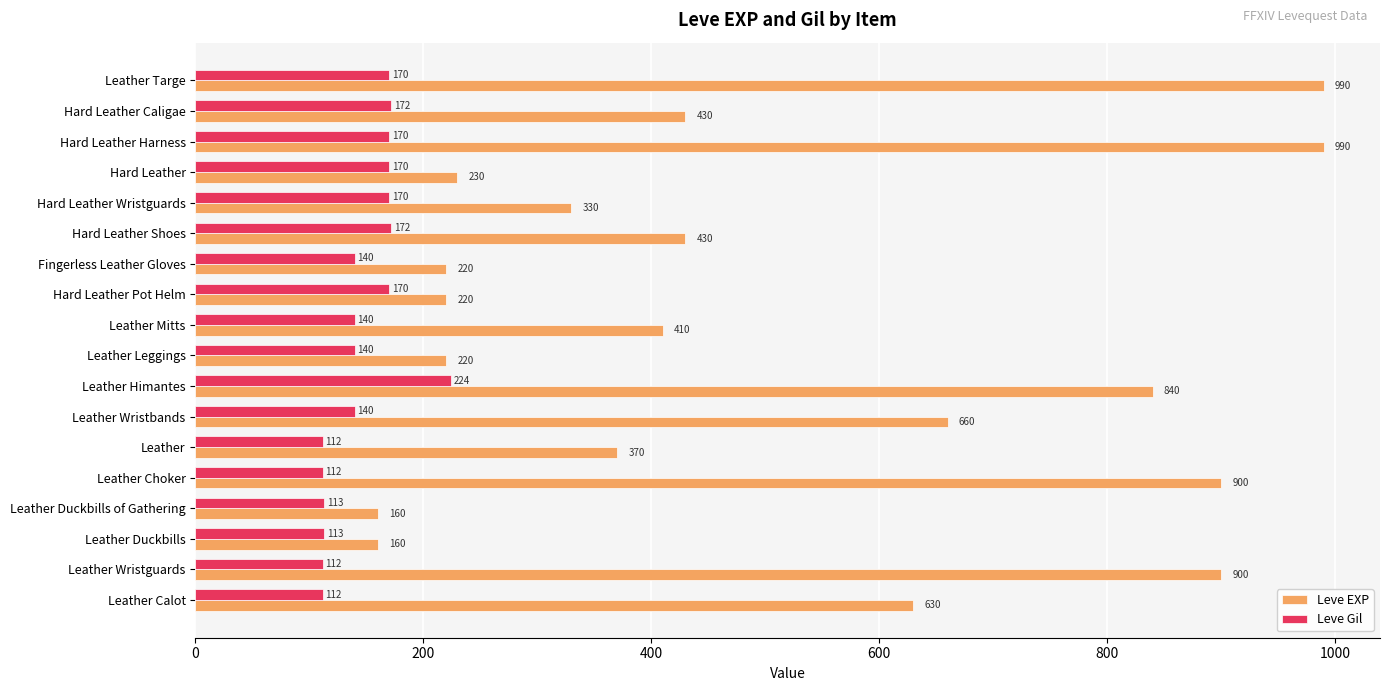

What is the approximate value of Leve Gil at Hard Leather Shoes, to the nearest 50?

150